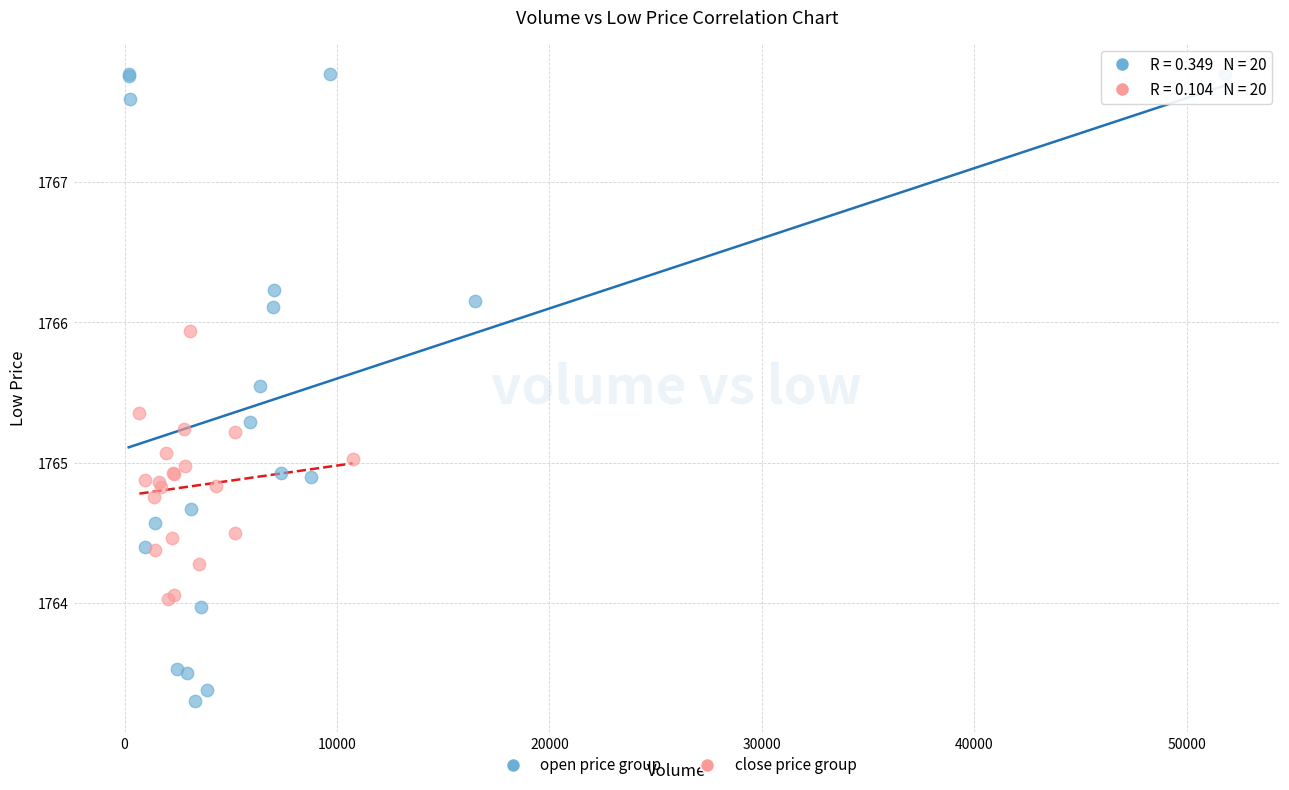

Which series contains the highest Y value?

open price group